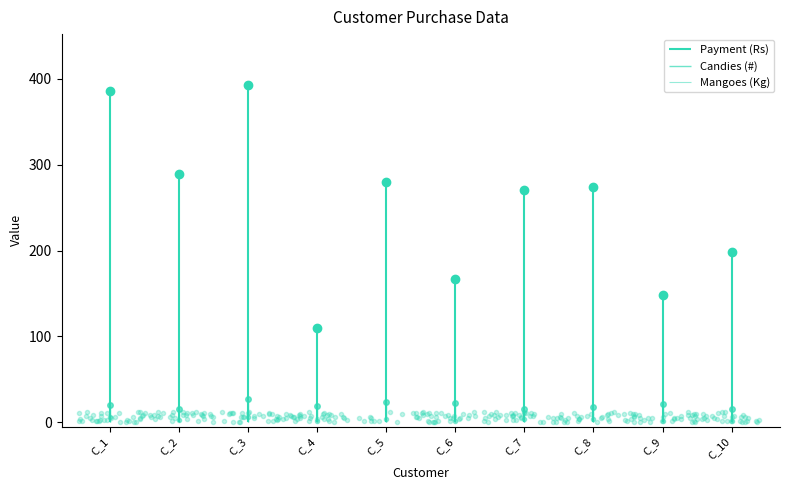

The value of Payment (Rs) at C_10 is 198. True or false?

True